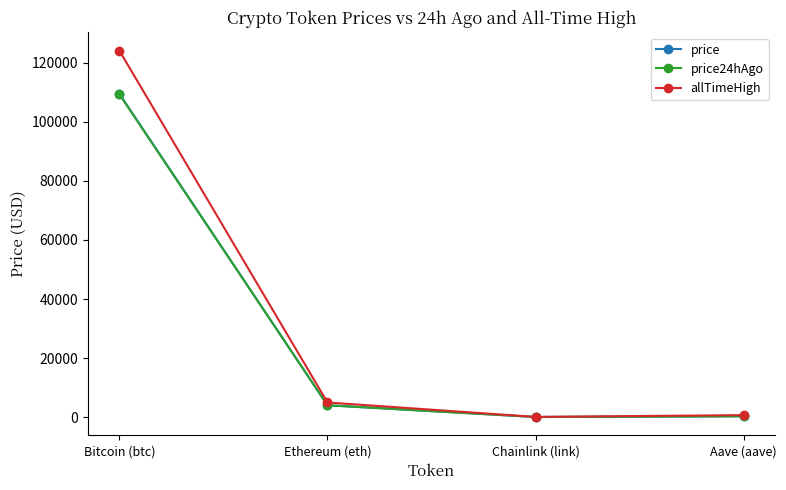

Is the value of allTimeHigh at Bitcoin (btc) greater than the value of price at Bitcoin (btc)?

Yes